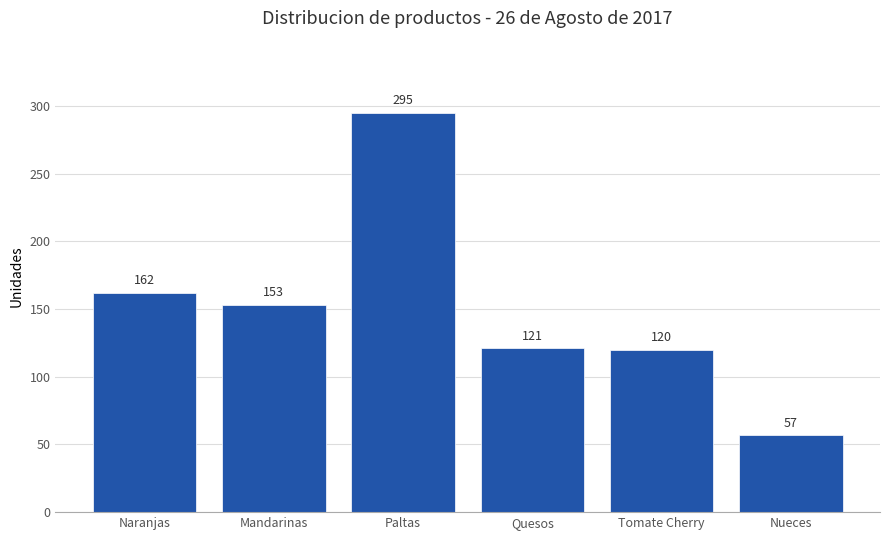

True or false: the data shows 199 at Tomate Cherry.

False